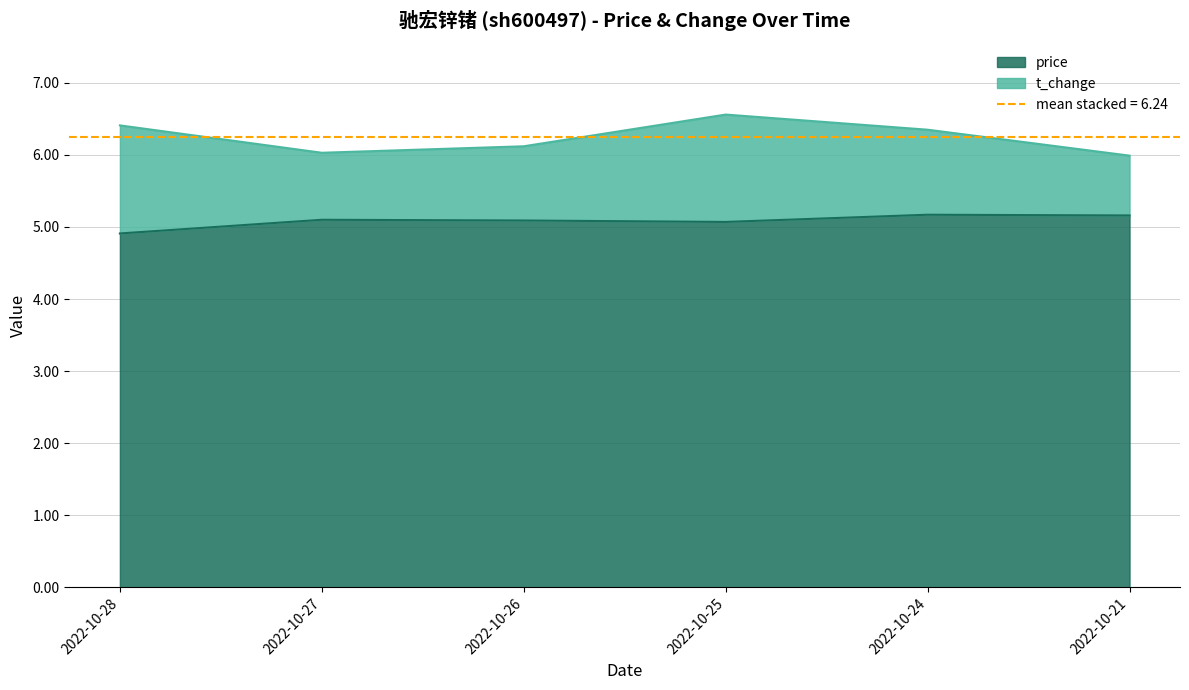

What is the value of the 2nd point from the left?

5.1